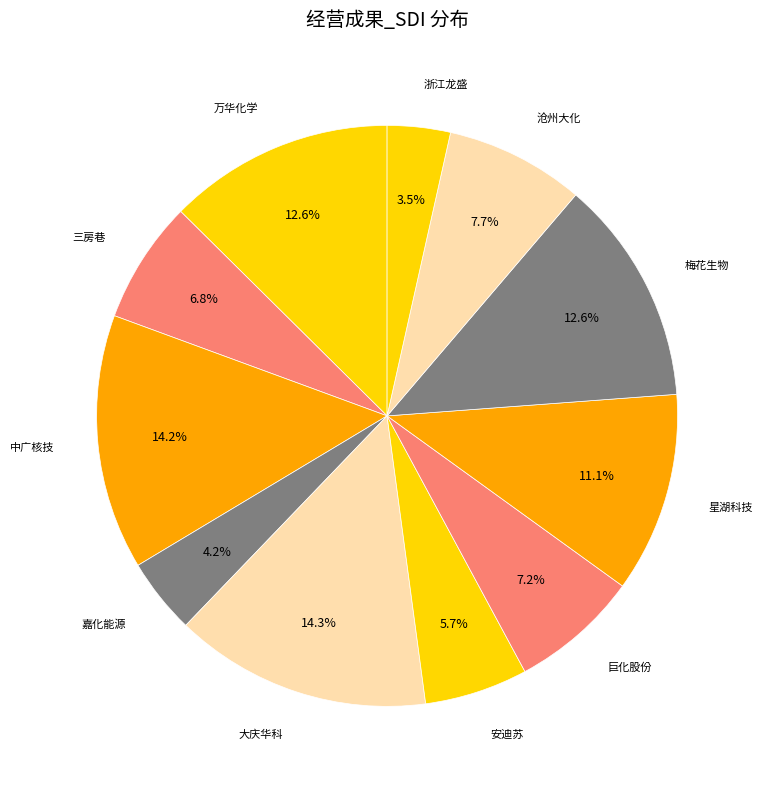

How many segments does this pie chart have?

11